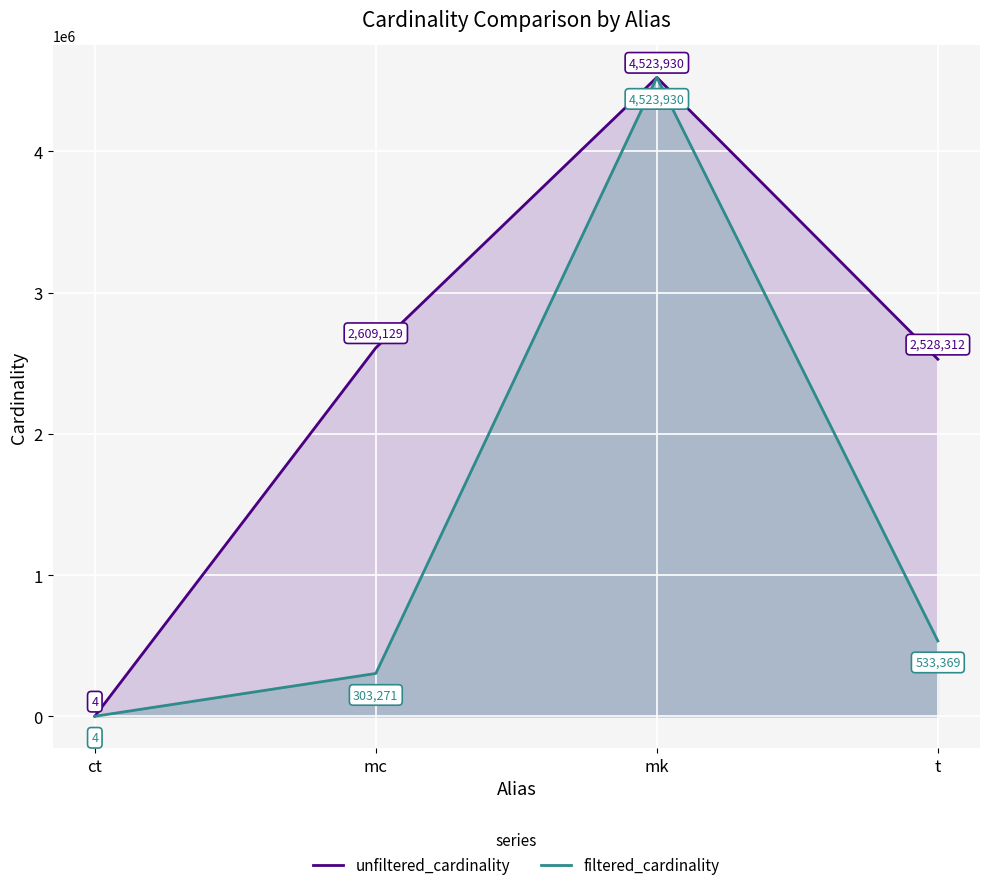

At which category is the sum across all series the highest?

mk